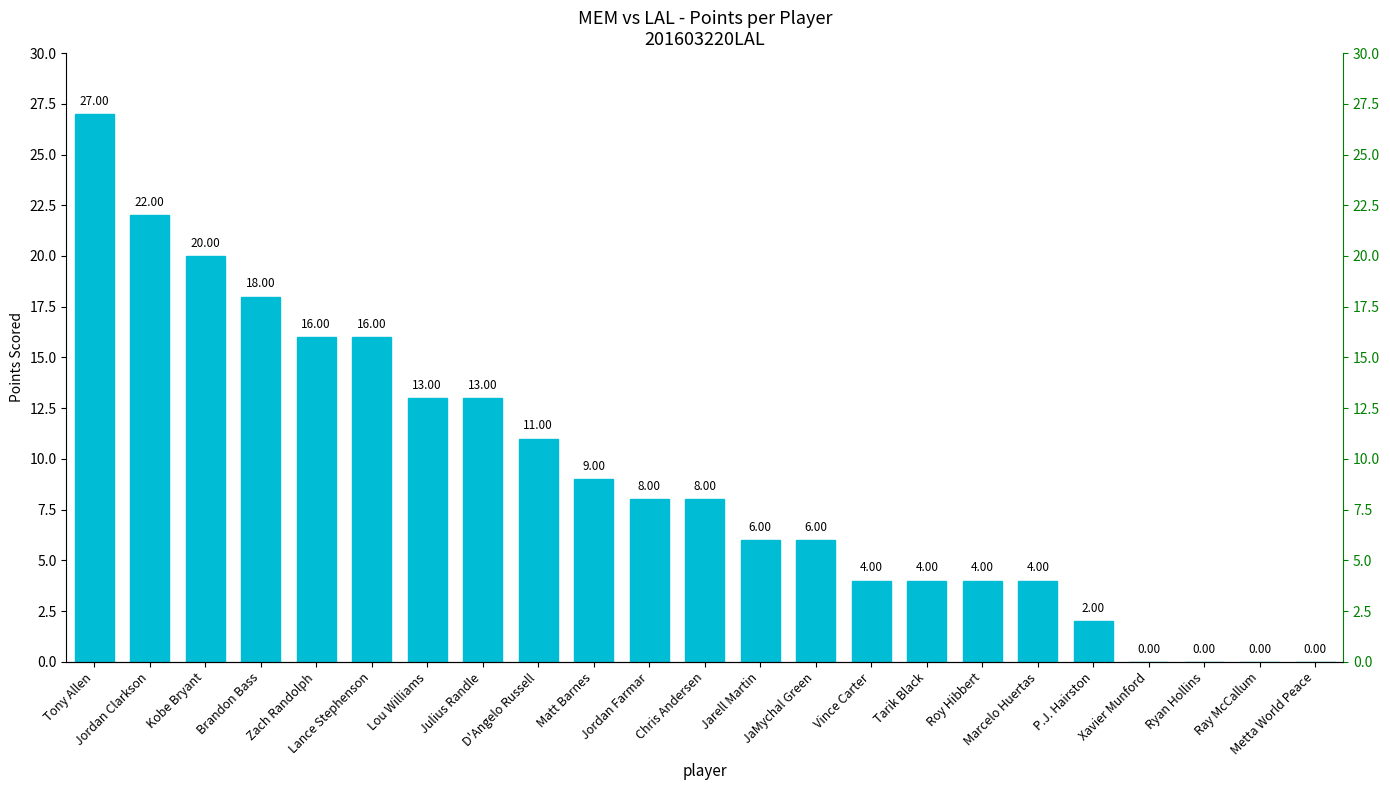

What position from the left is Kobe Bryant?

3